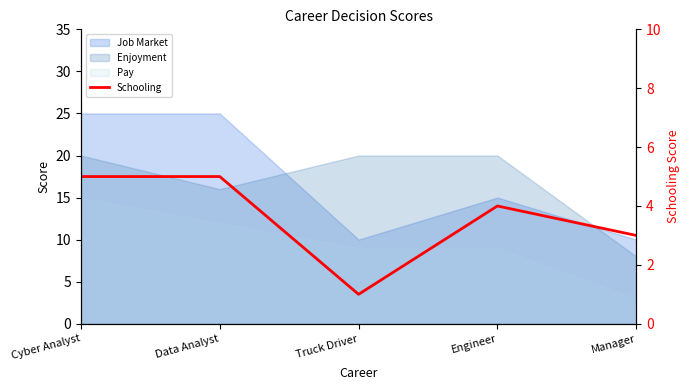

Rank the categories by value from lowest to highest.

Truck Driver, Manager, Engineer, Cyber Analyst, Data Analyst